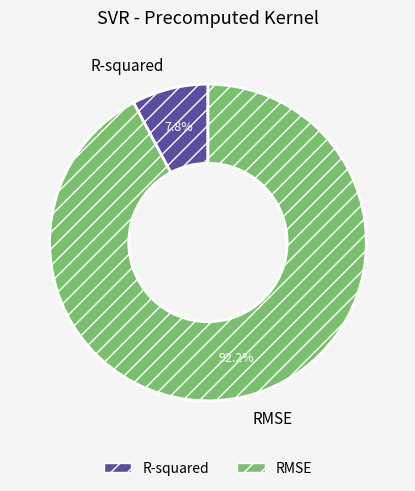

Is it true that R-squared is 8% of the pie?

True